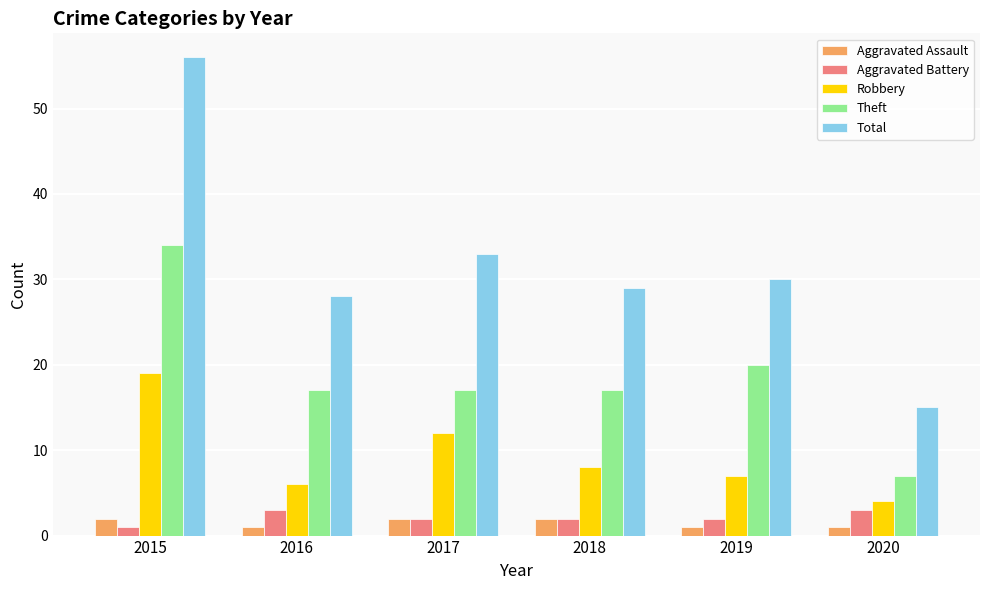

Read the Theft value at 2016.

17